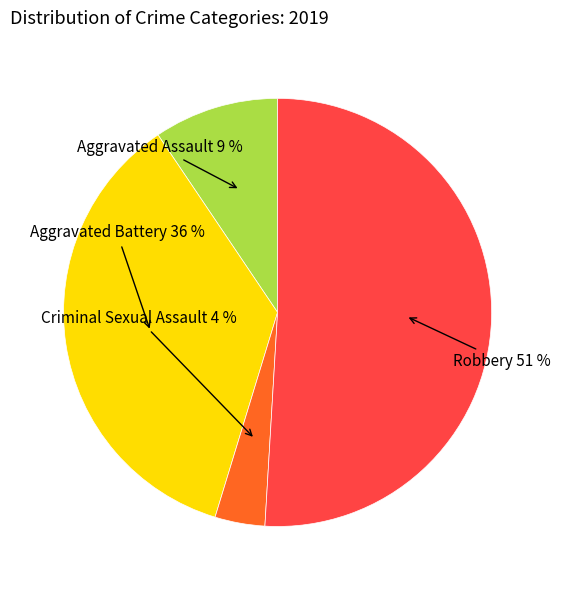

Combined, do Criminal Sexual Assault and Aggravated Battery account for over 50%?

No